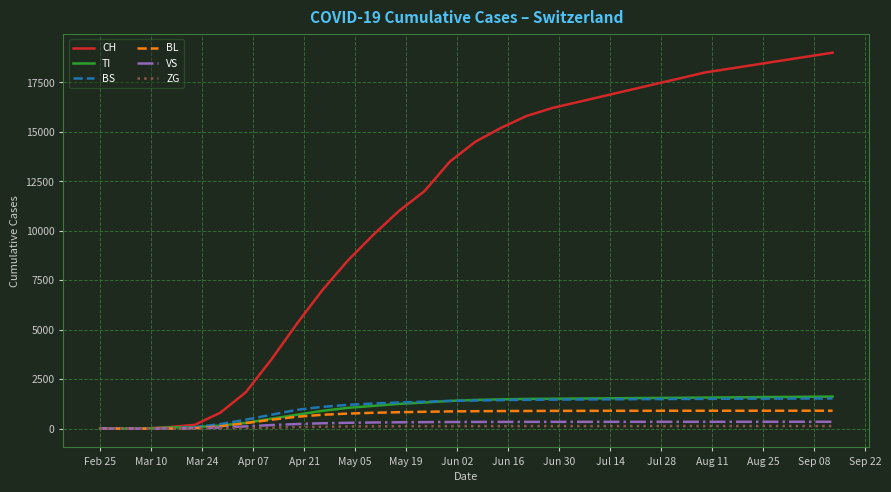

How many lines are shown in the chart?

6